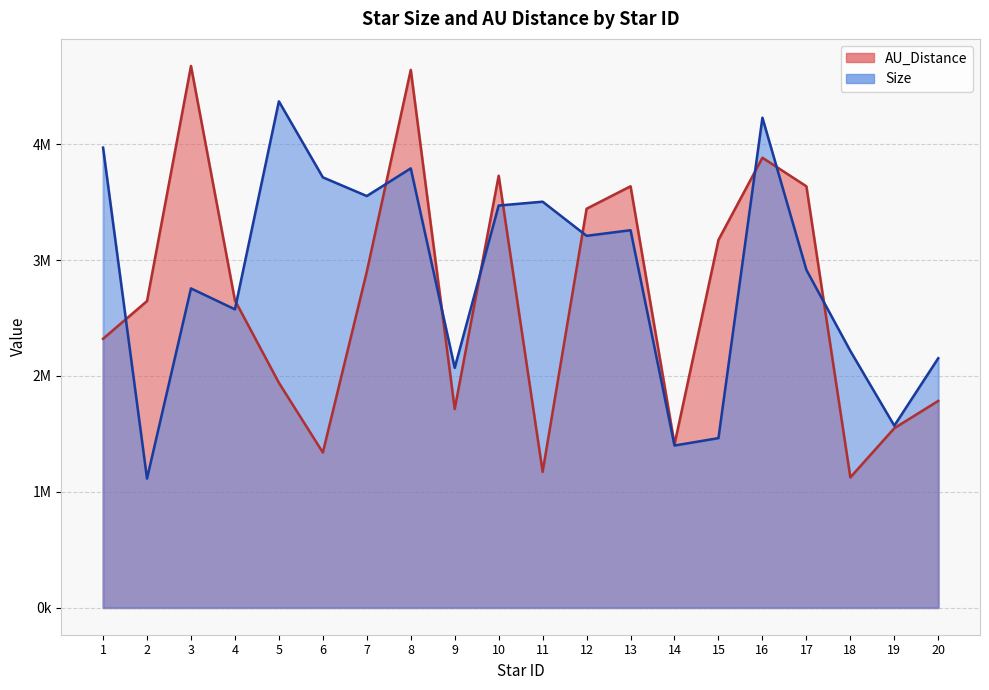

At which label does AU_Distance first exceed 2653046?

3